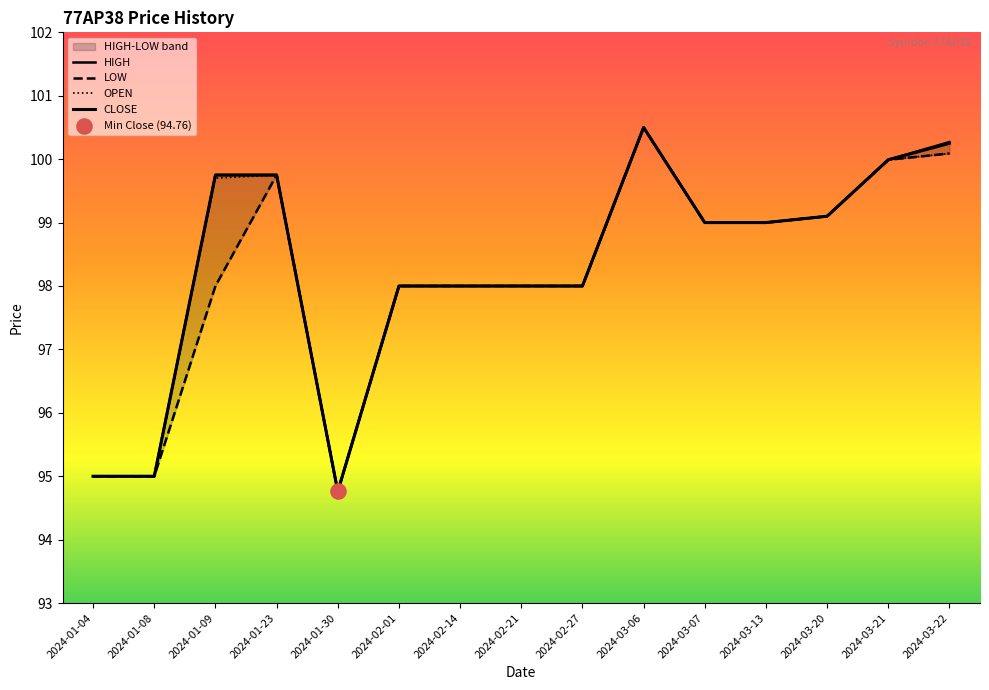

At how many categories does at least one series exceed 99?

6